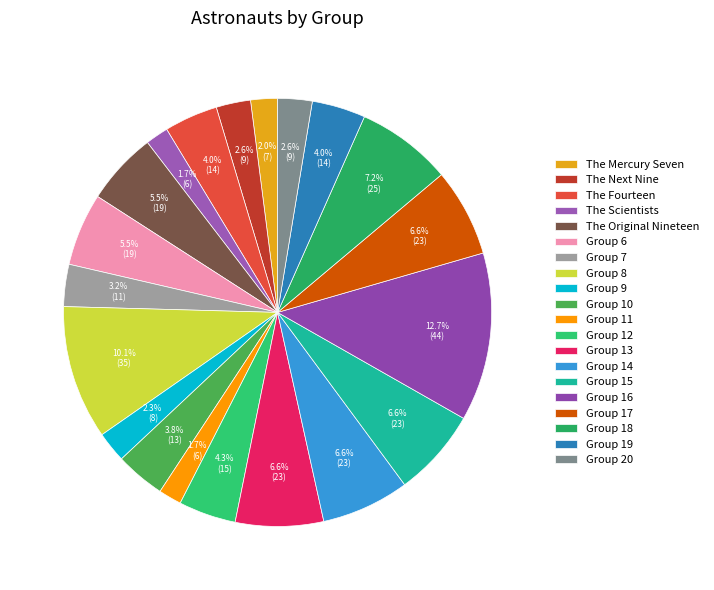

Count the number of slices in the pie.

20